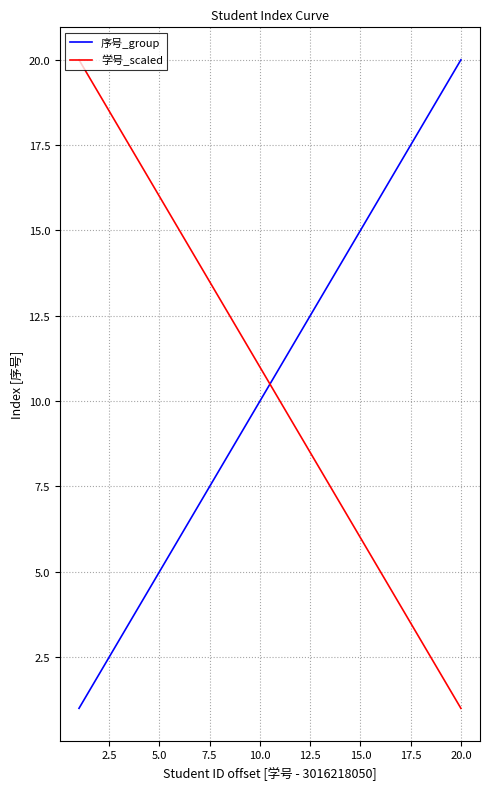

Reading left to right, list all the values displayed in this chart.

序号_group: 1	2	3	4	5	6	7	8	9	10	11	12	13	14	15	16	17	18	19	20
学号_scaled: 20	19	18	17	16	15	14	13	12	11	10	9	8	7	6	5	4	3	2	1